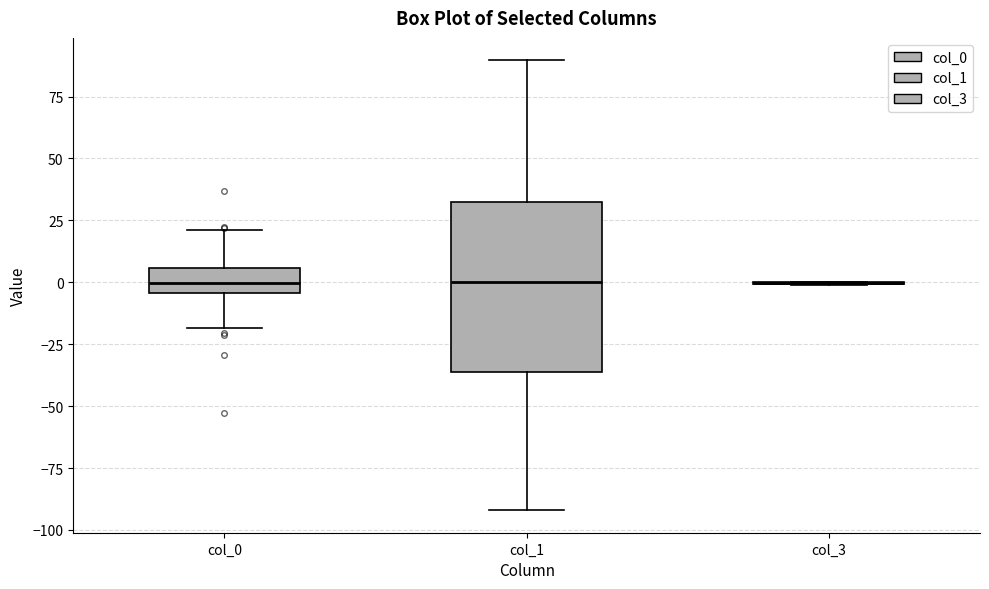

Reading left to right, read every box against the y-axis: the position of its median line, the range the box covers, and the ends of its whiskers. The values are not printed on the chart, so give them approximately, as read against the axis.

col_0: median 0, box -5 to 5, whiskers -20 to 20
col_1: median 0, box -35 to 35, whiskers -90 to 90
col_3: box collapsed to a line at 0, whiskers 0 to 0